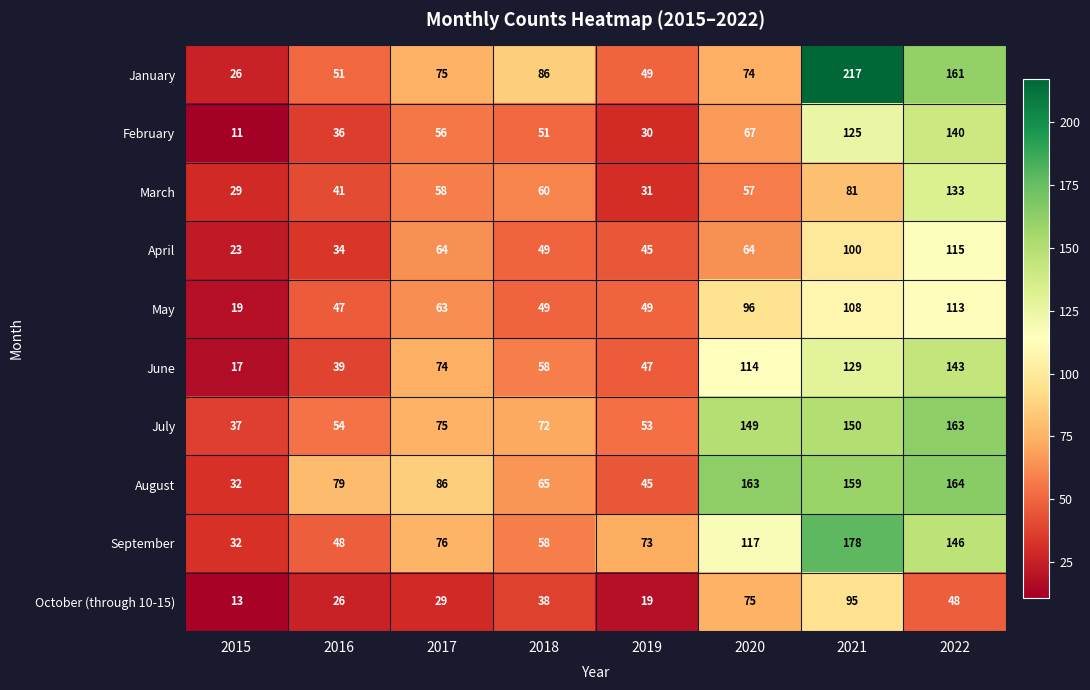

The January series shows 150 at 2018. True or false?

False